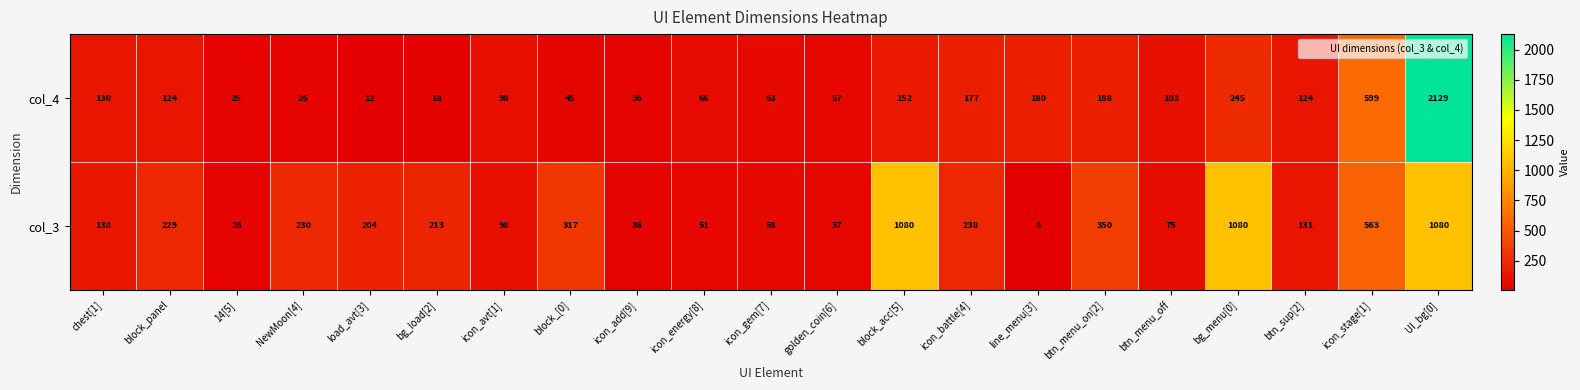

The value of col_3 at icon_battle[4] is 238. True or false?

True